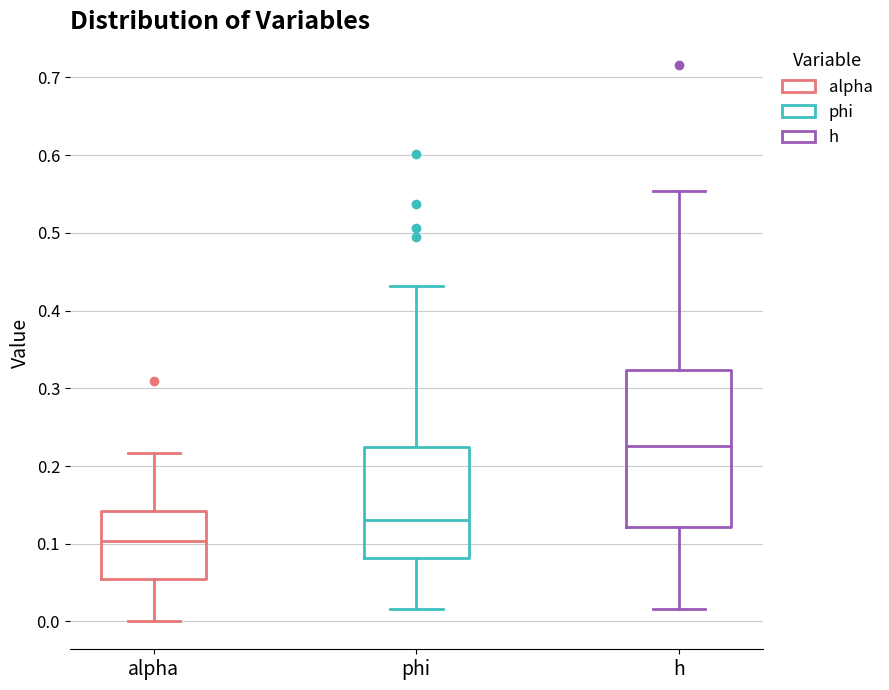

Which box's median line is the lowest?

alpha